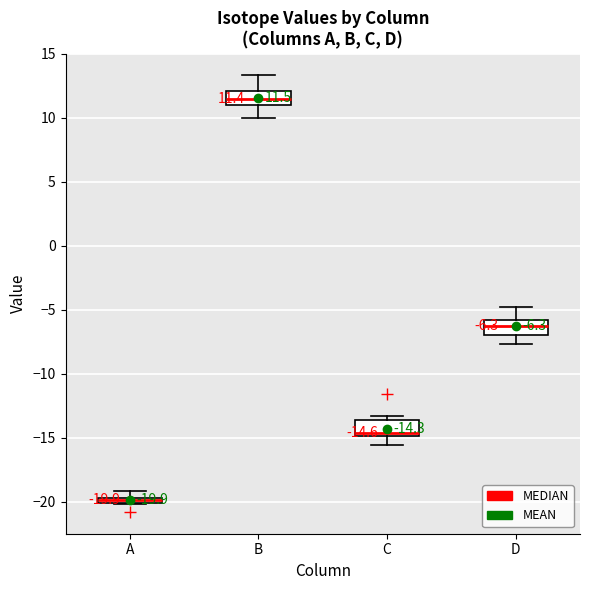

Which box's median line is the highest?

B